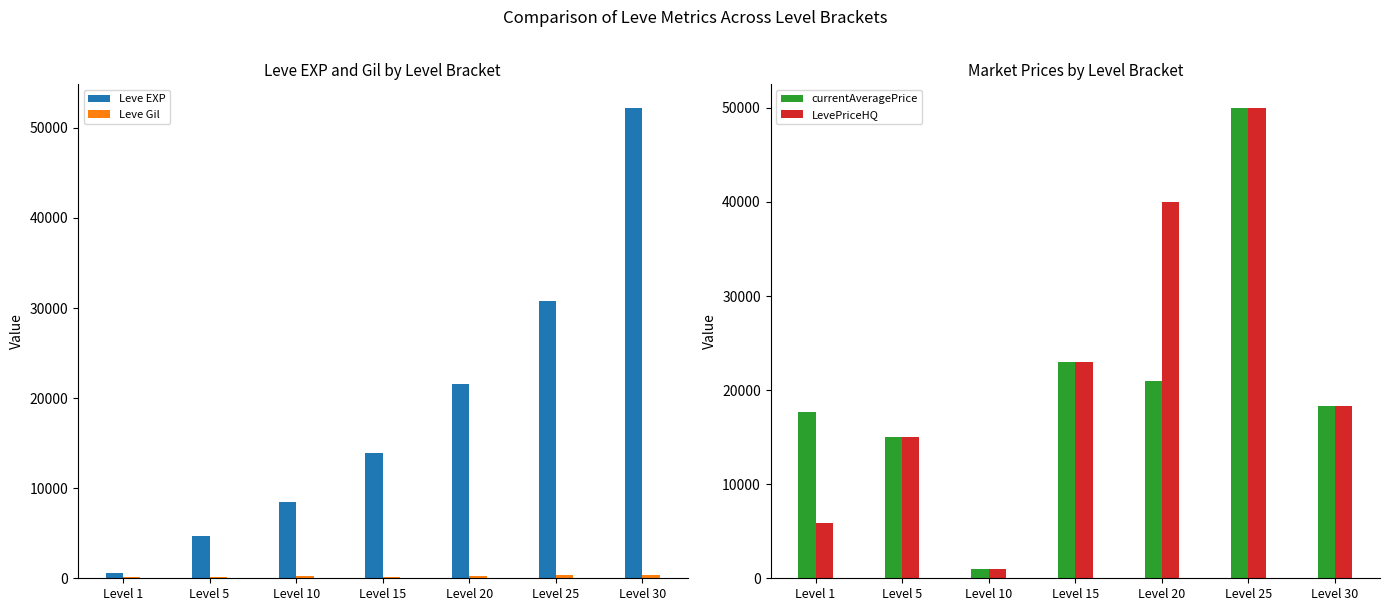

Count the number of categories in the chart.

7